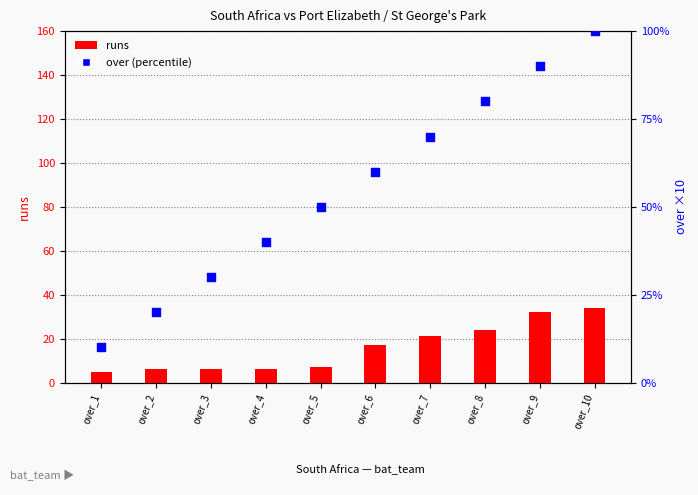

Which series reaches the maximum Y coordinate?

over (percentile)